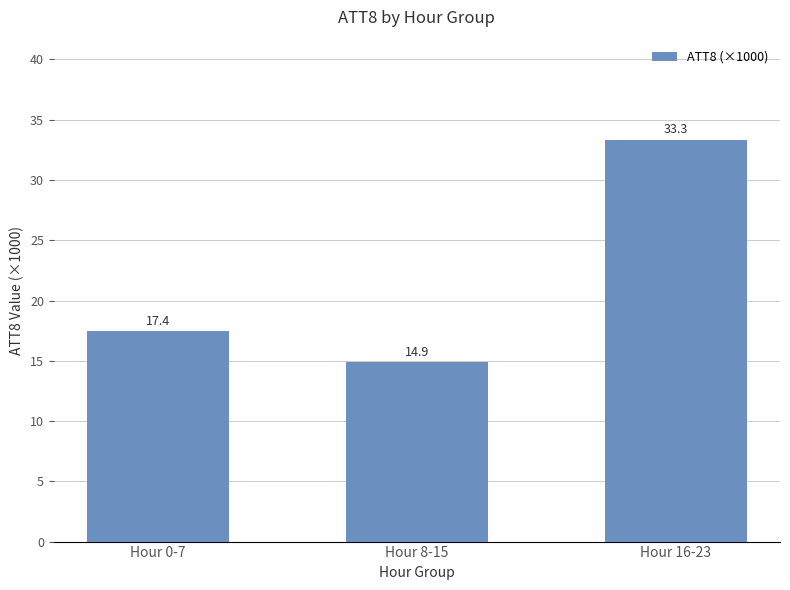

Where is the data nearest to the value 24?

Hour 0-7